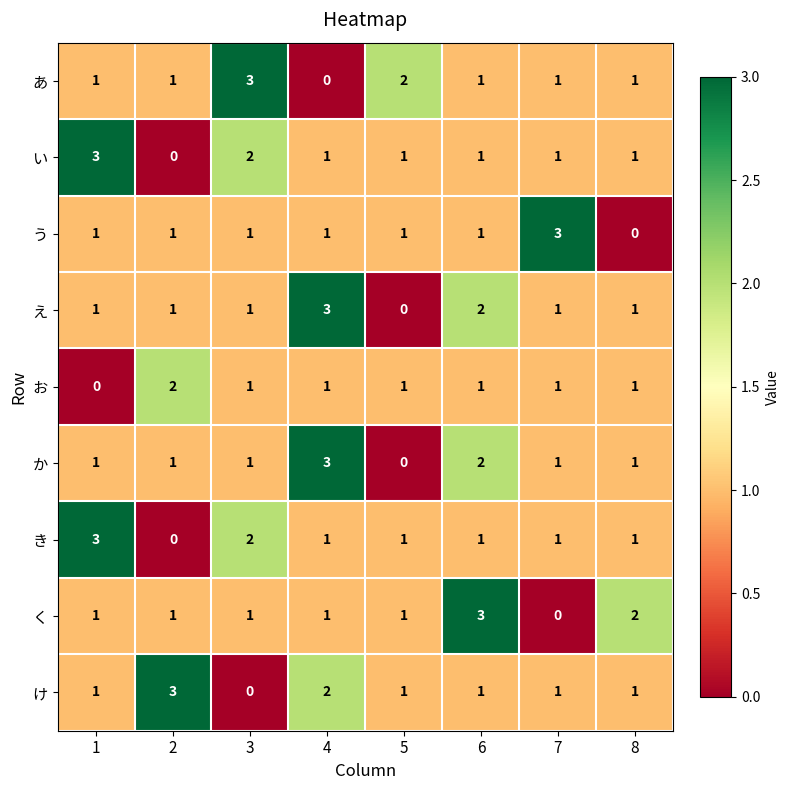

The value of え at 4 is 3. True or false?

True